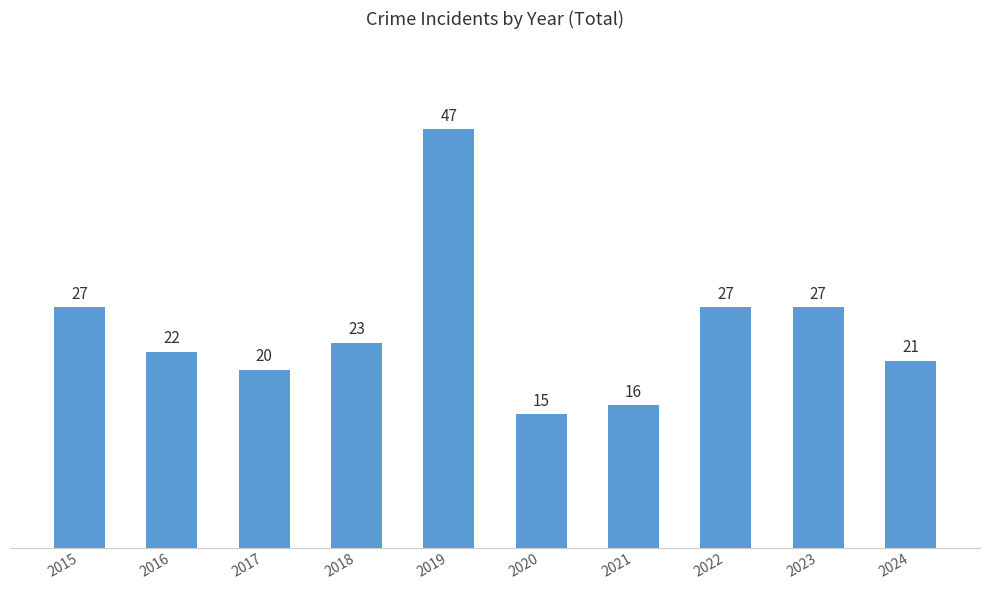

What is the greatest value displayed?

47